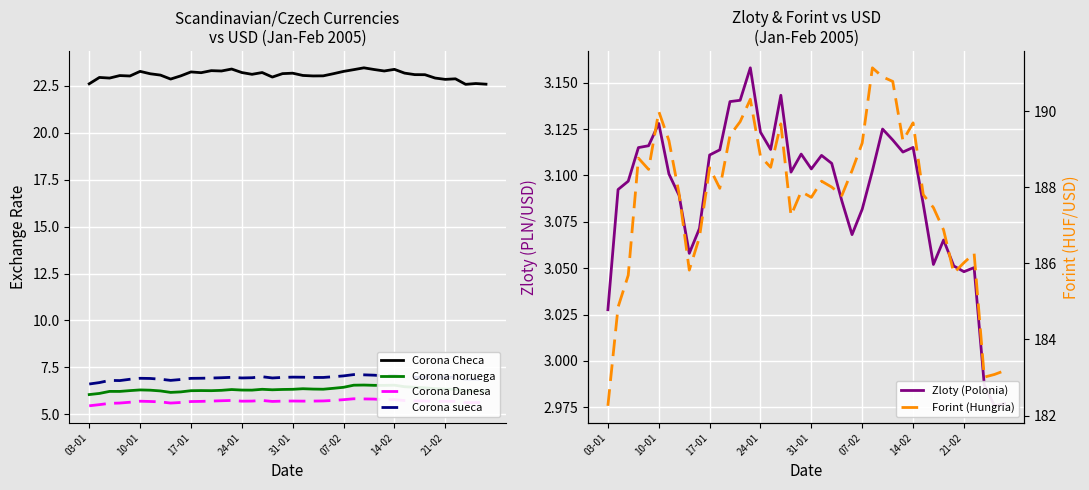

How many lines are shown in the chart?

6